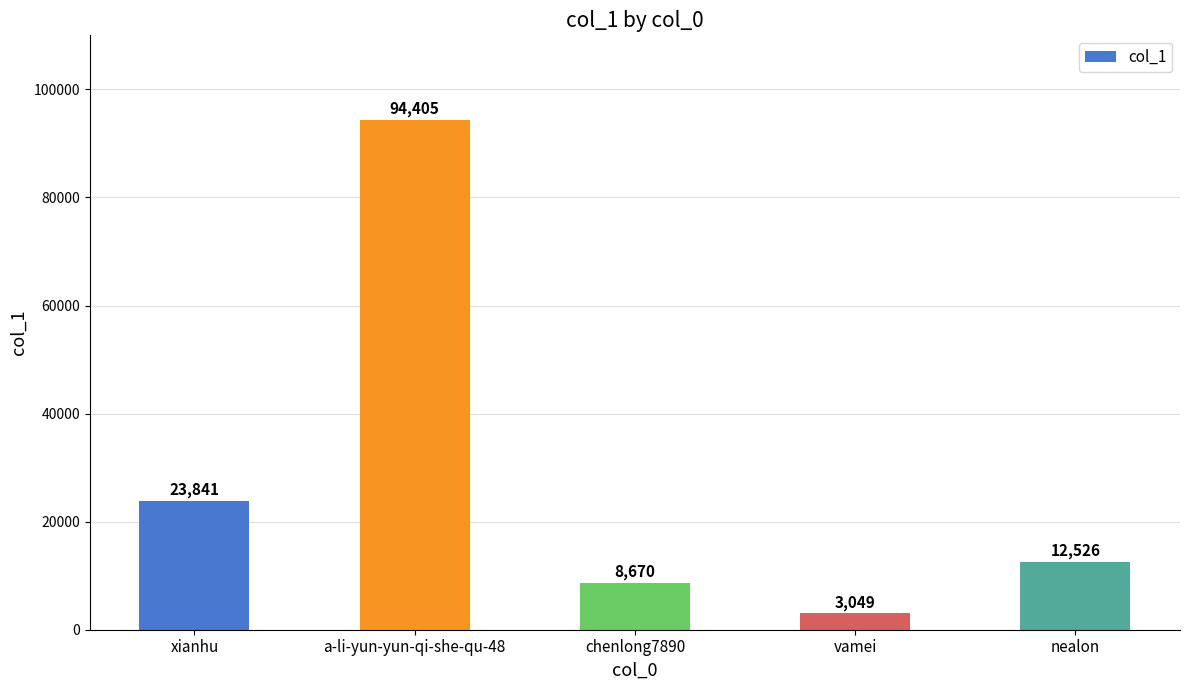

What is the difference between the maximum and minimum values?

91356